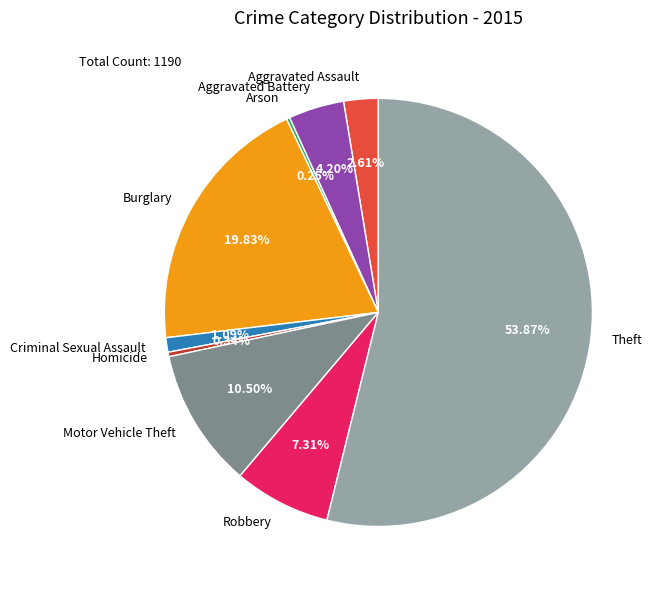

What is the ratio of the value at Burglary to the value at Aggravated Assault?

7.6